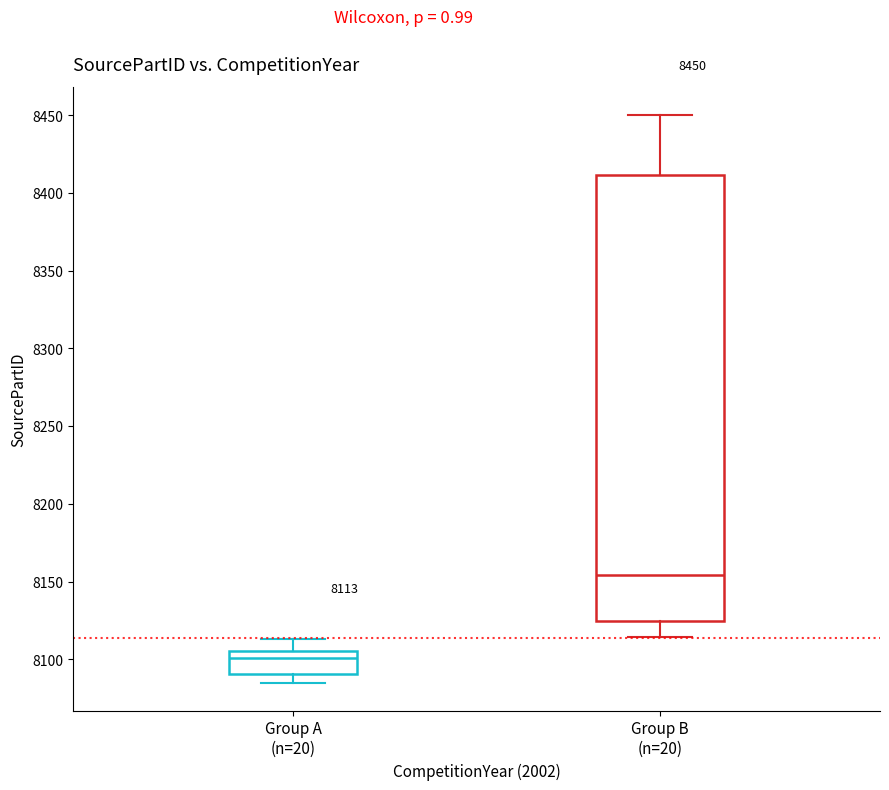

Comparing the boxes themselves (not the whiskers), which one is the tallest?

Group B (n=20)